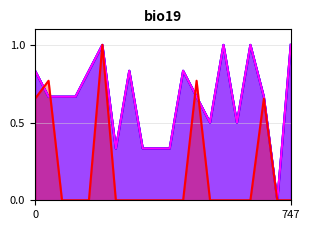

What is the difference between the maximum and minimum values in the Arrieta et al.:EXAM series?

1.0